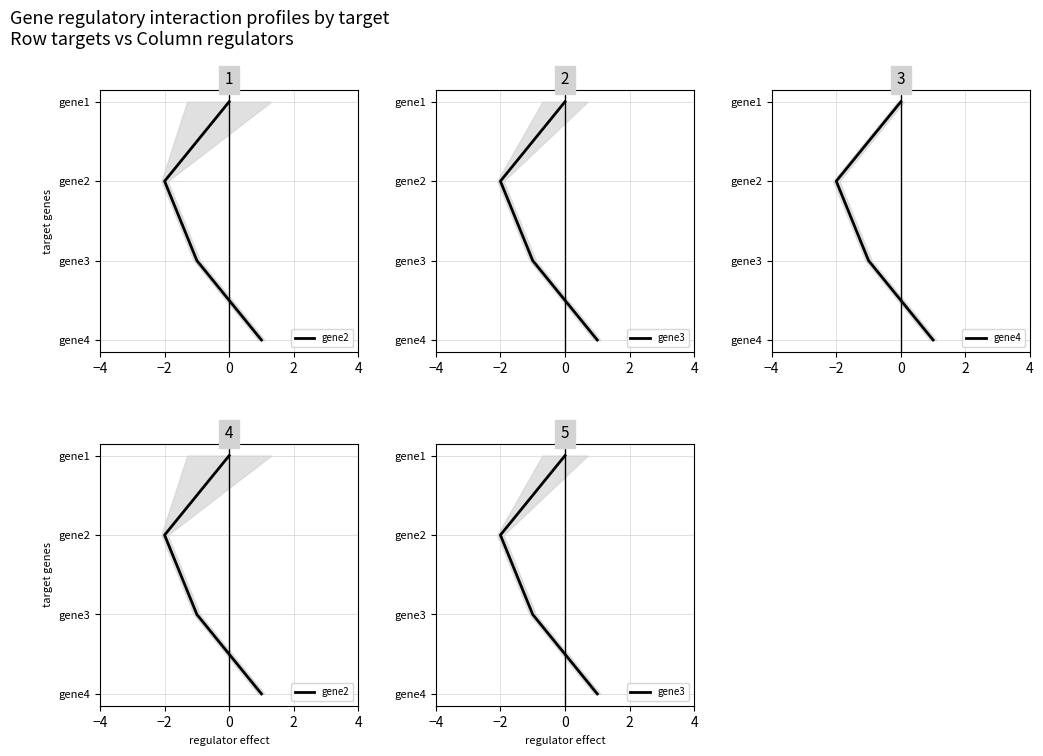

True or false: gene3 and gene2 cross at least once.

False